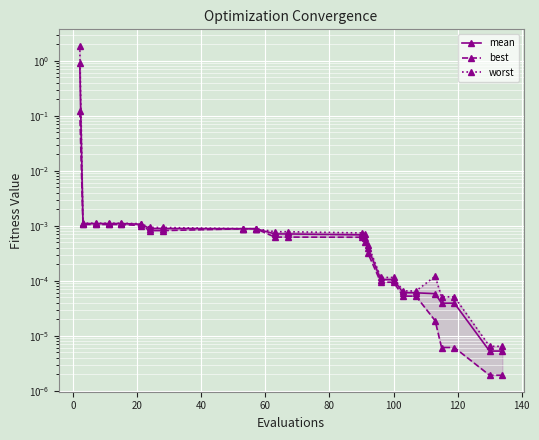

How many series are shown in this chart?

3